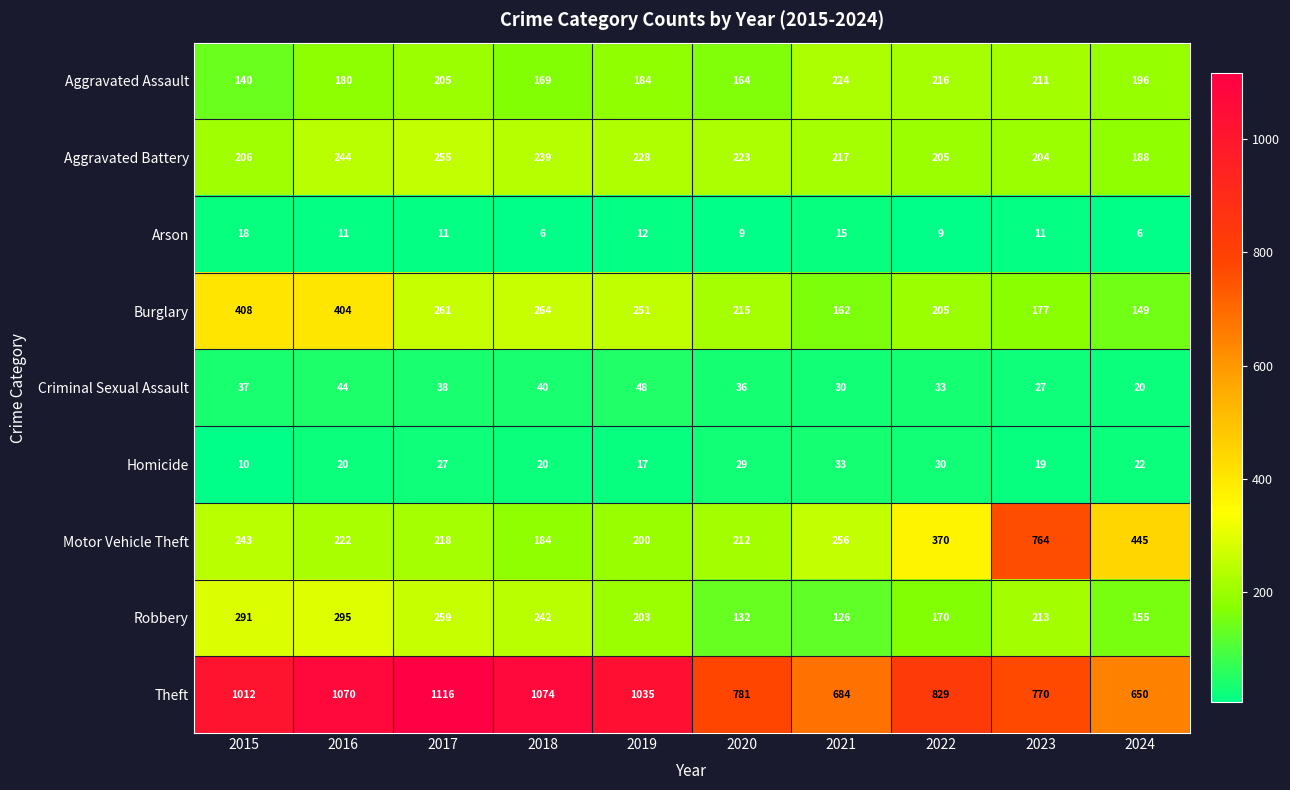

How many values in the Aggravated Battery series are below 223?

5